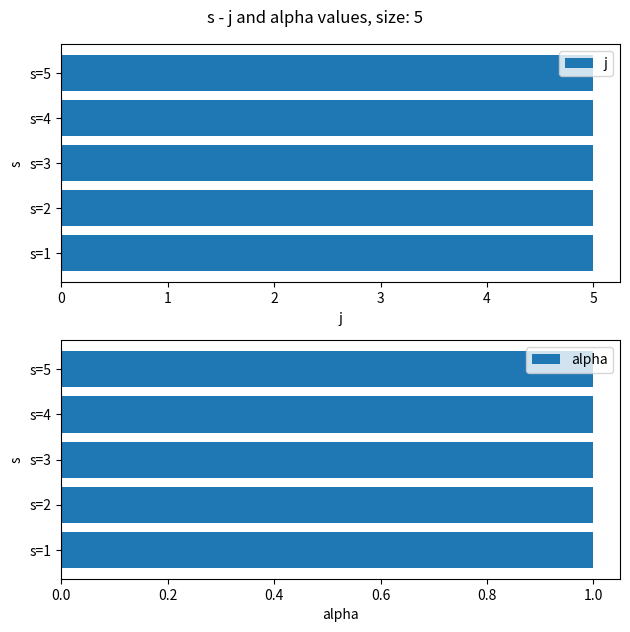

What is the difference between the highest and lowest values at 5?

4